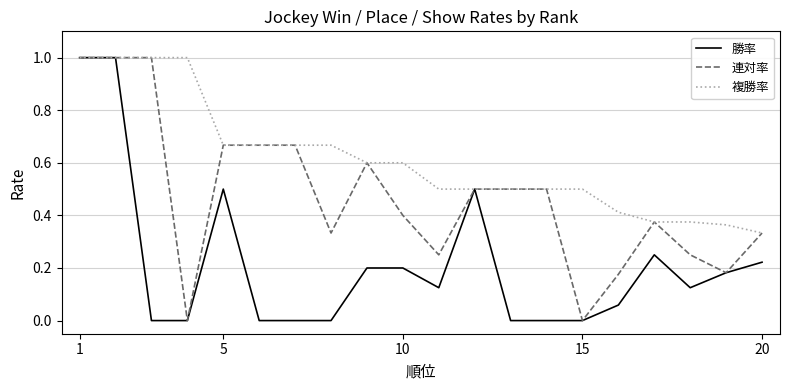

Does the chart have visible grid lines?

No